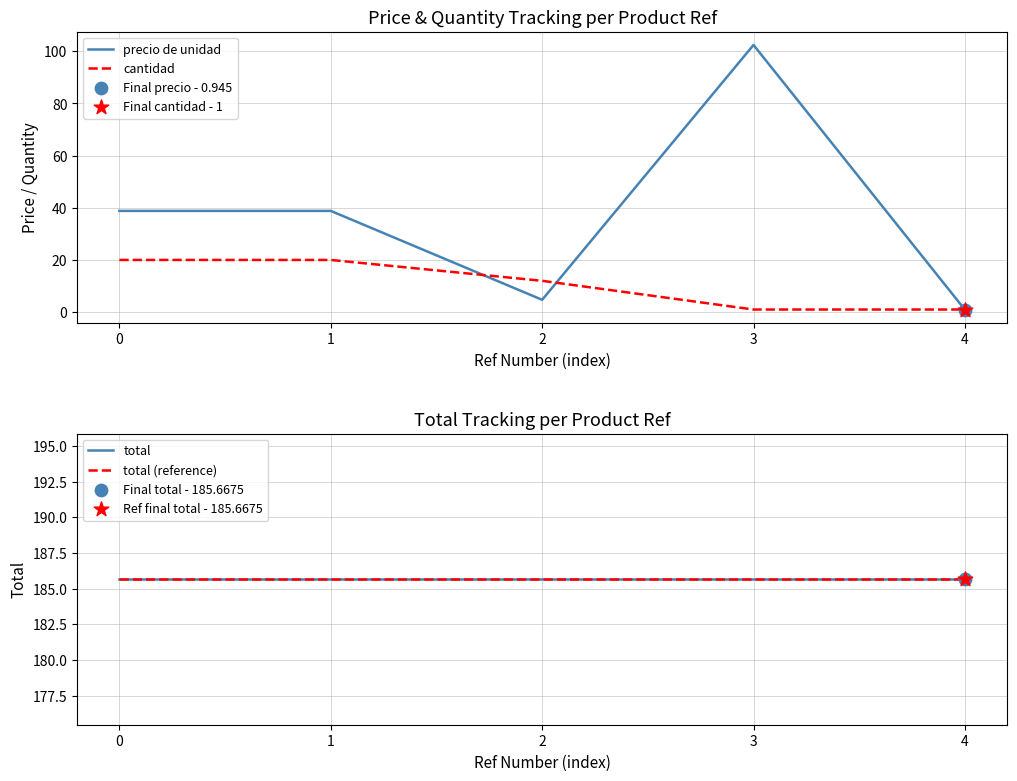

At how many categories does at least one series exceed 6?

5